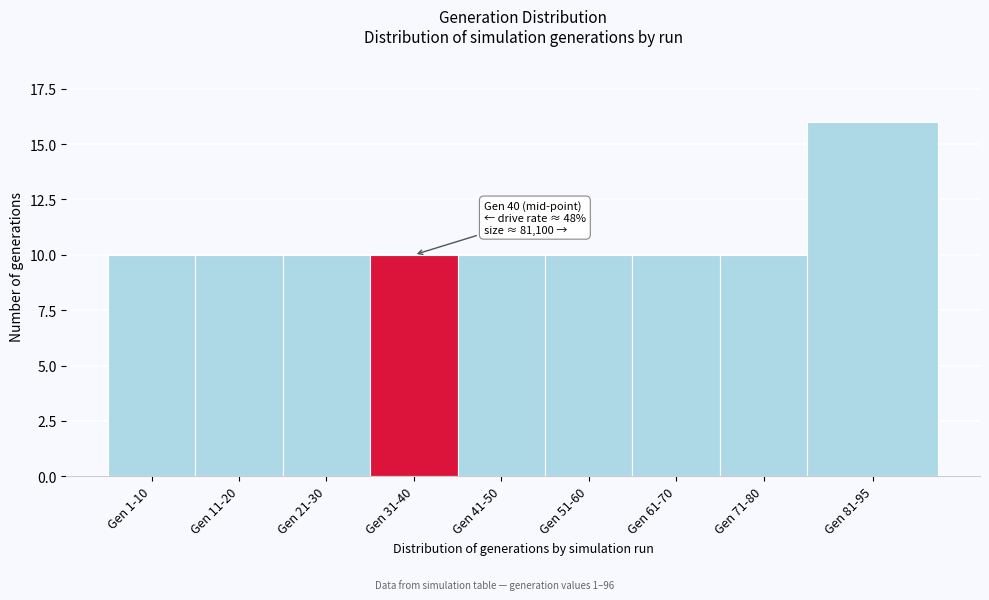

Reading left to right, what are all the values shown in this chart?

10	10	10	10	10	10	10	10	16